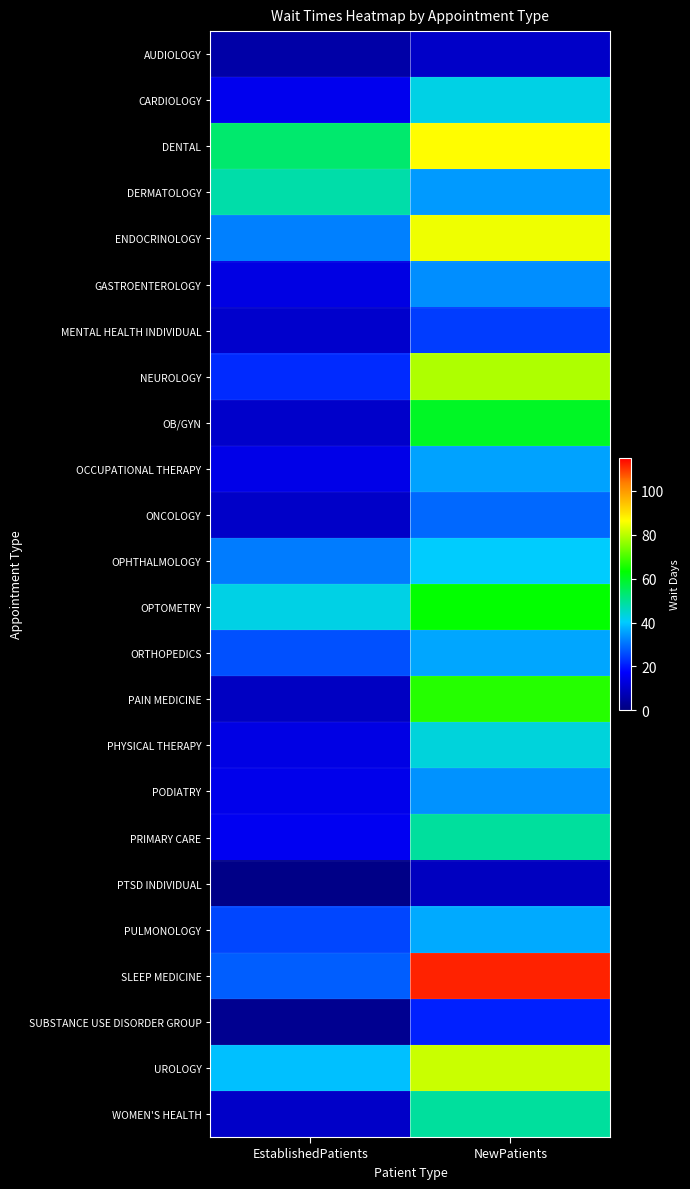

How many categories are shown in the chart?

2